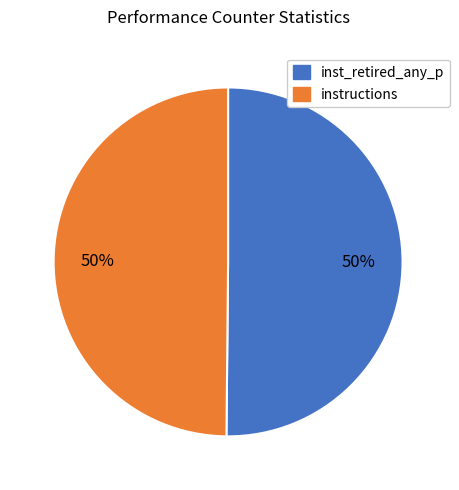

What is the ratio of the value at instructions to the value at inst_retired_any_p?

1.0